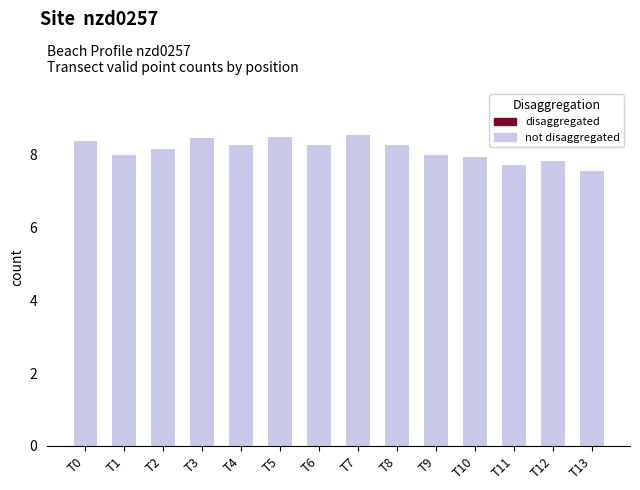

What is the value of the 8th bar from the left?

8.5